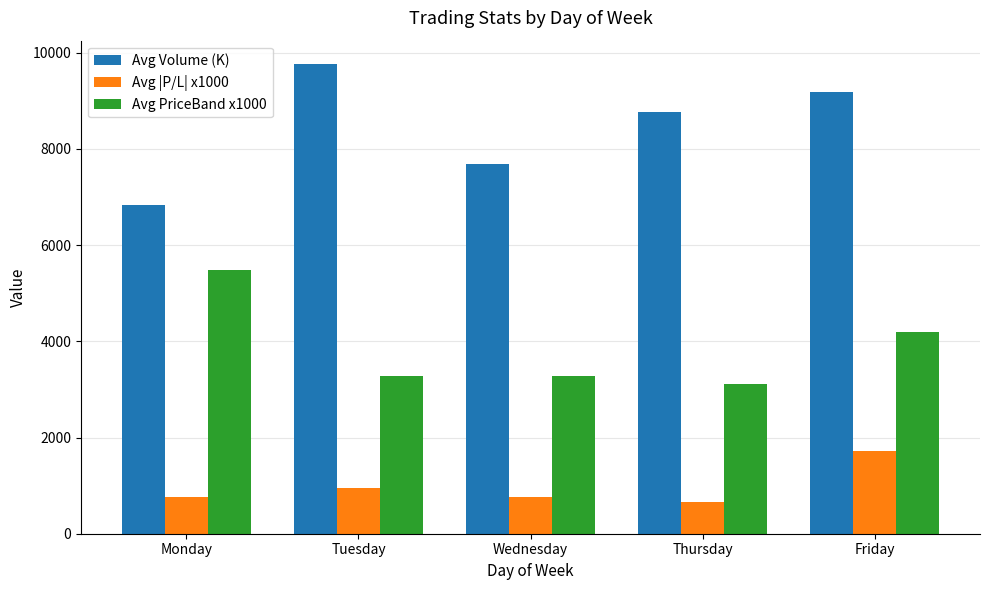

Which series has the largest total across all categories?

Avg Volume (K)